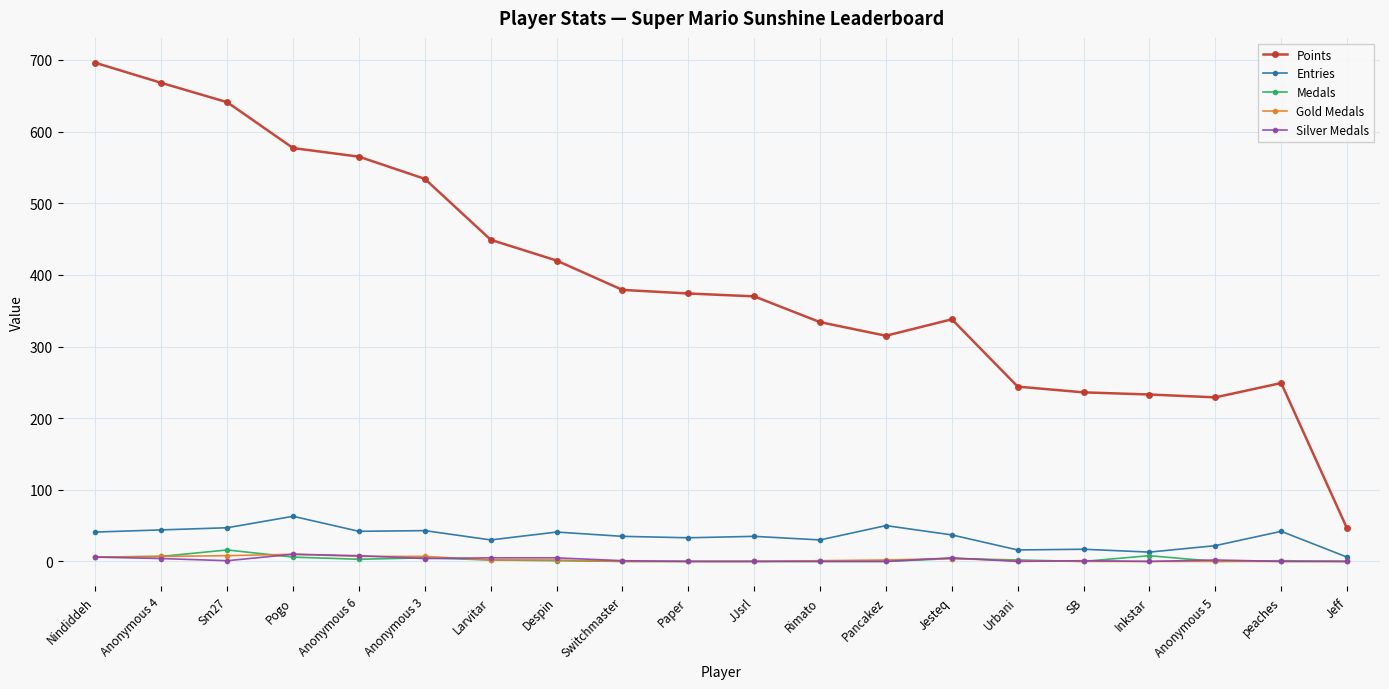

True or false: Medals has more than 2 interior local peaks.

True